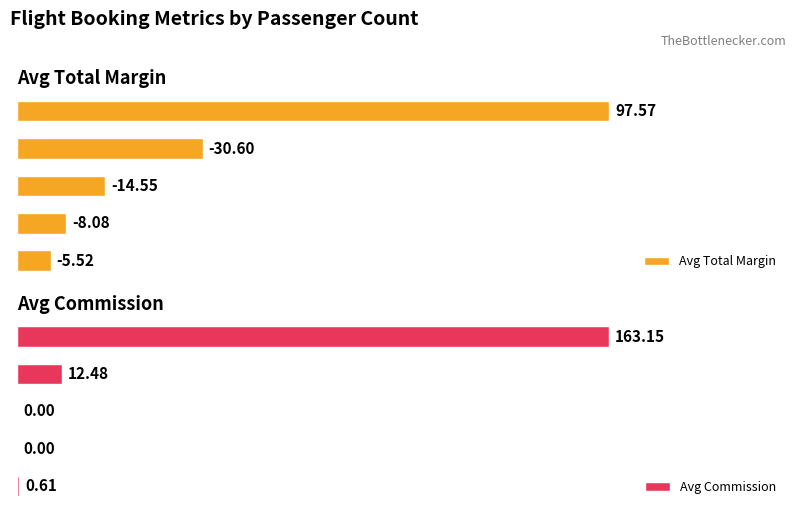

Which has a higher value, 5 pax or 3 pax?

5 pax